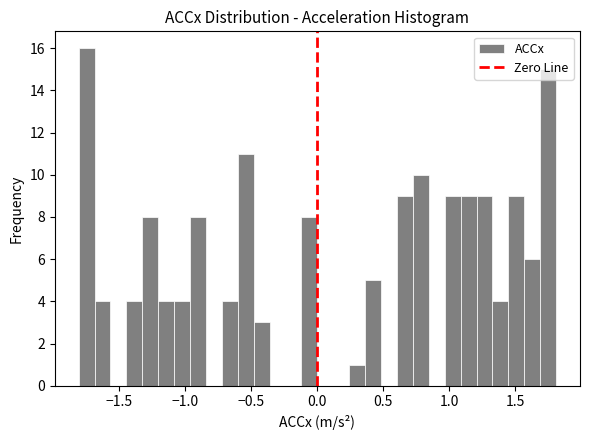

Around what value on the x-axis is the tallest bar? Give the approximate position of its centre, as read against the axis.

-1.75